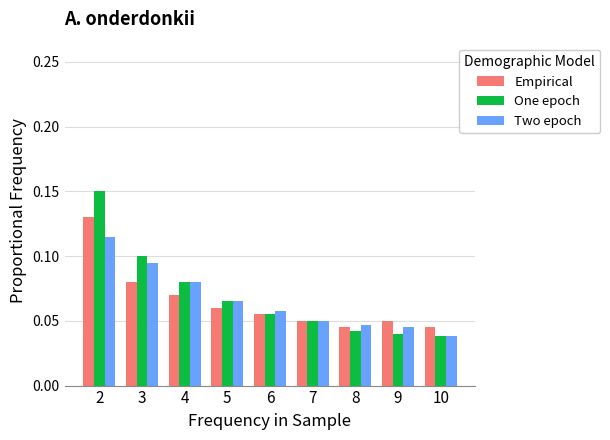

True or false: Empirical has a value of 0.1 at 4.

True